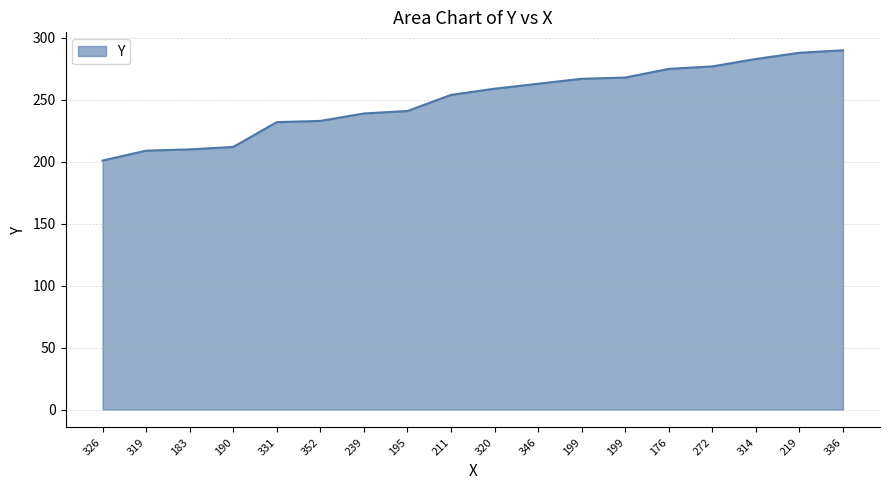

What is the difference between the second highest and second lowest values?

79